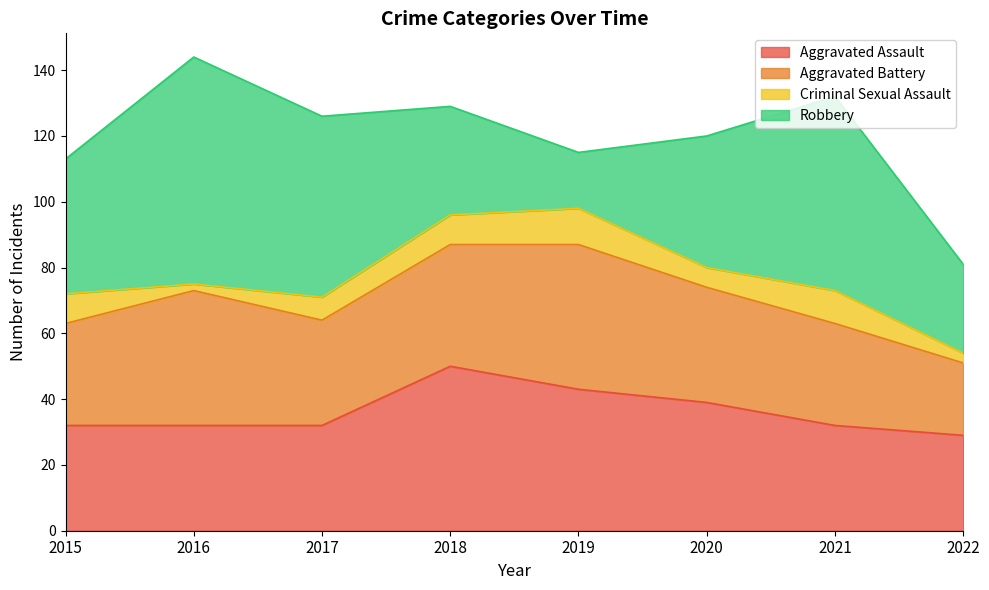

Is it true that Criminal Sexual Assault equals 9 at 2020?

False